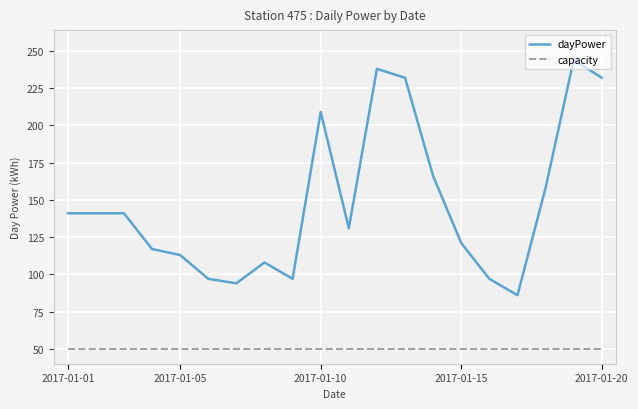

True or false: dayPower and capacity cross at least once.

False